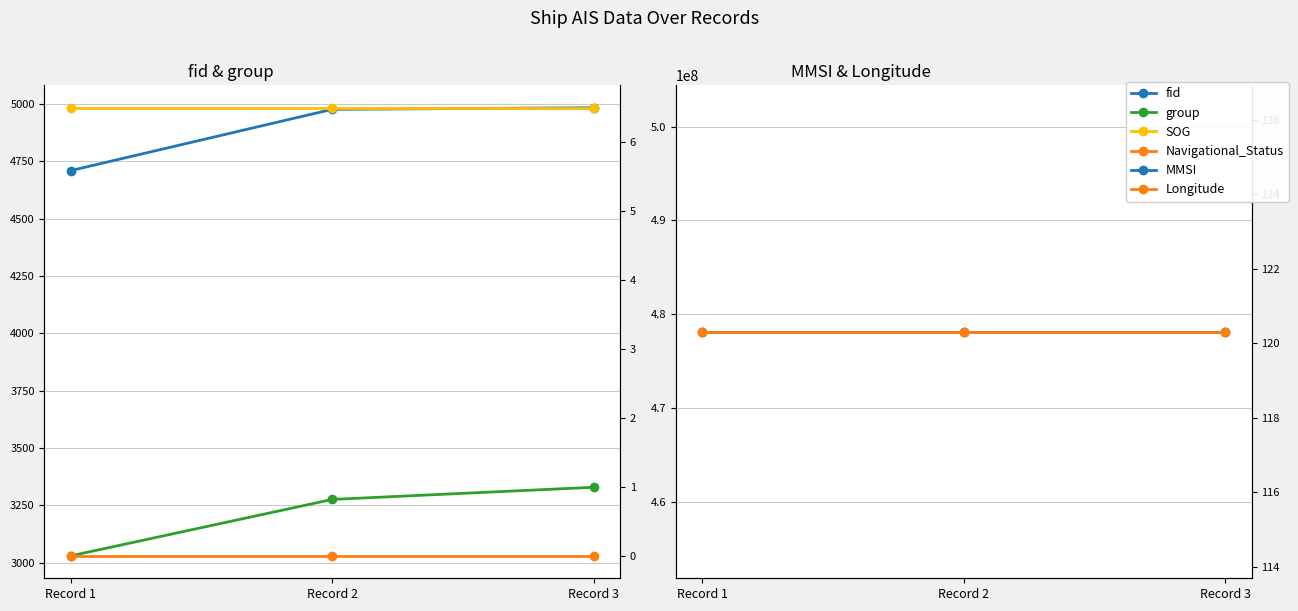

How many values in the group series exceed 3276?

1